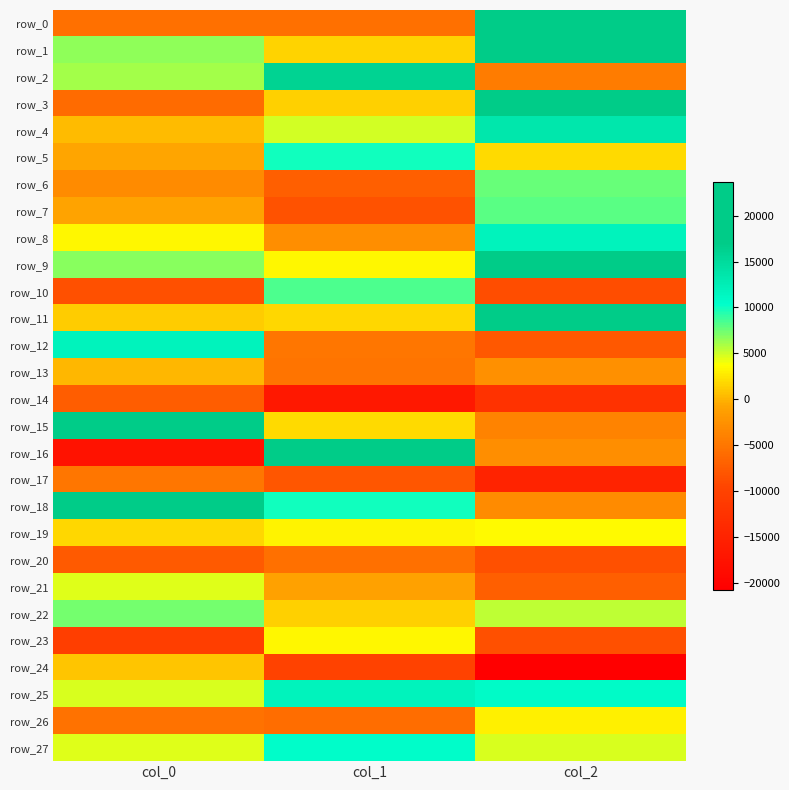

Reading left to right, extract all data points from this chart.

row_0: col_0=-5459.1	col_1=-5599.2	col_2=19505.1
row_1: col_0=6629.7	col_1=1558.6	col_2=18734.0
row_2: col_0=6089.8	col_1=16032.2	col_2=-4583.4
row_3: col_0=-6052.5	col_1=1405.6	col_2=20148.1
row_4: col_0=442.3	col_1=4873.7	col_2=13435.6
row_5: col_0=-738.5	col_1=9906.7	col_2=1935.2
row_6: col_0=-3102.9	col_1=-7117.5	col_2=7680.5
row_7: col_0=-913.5	col_1=-8355.1	col_2=7986.0
row_8: col_0=3317.8	col_1=-2698.3	col_2=11907.7
row_9: col_0=6760.6	col_1=3384.0	col_2=18664.1
row_10: col_0=-8519.6	col_1=8425.8	col_2=-8806.3
row_11: col_0=1219.8	col_1=1805.1	col_2=23720.5
row_12: col_0=11765.6	col_1=-4963.1	col_2=-7886.4
row_13: col_0=169.5	col_1=-5211.2	col_2=-2506.4
row_14: col_0=-7207.1	col_1=-16591.2	col_2=-12463.2
row_15: col_0=18619.3	col_1=1946.5	col_2=-3791.6
row_16: col_0=-17772.8	col_1=17195.2	col_2=-2831.7
row_17: col_0=-4991.7	col_1=-7991.6	col_2=-14950.3
row_18: col_0=17994.4	col_1=9839.3	col_2=-3126.2
row_19: col_0=1768.1	col_1=3182.1	col_2=3490.8
row_20: col_0=-7667.5	col_1=-5512.7	col_2=-8502.7
row_21: col_0=4484.5	col_1=-1097.4	col_2=-7117.7
row_22: col_0=7248.3	col_1=1385.2	col_2=5385.3
row_23: col_0=-10580.6	col_1=3370.2	col_2=-8446.2
row_24: col_0=923.0	col_1=-10143.4	col_2=-20738.2
row_25: col_0=4737.0	col_1=11738.3	col_2=10844.4
row_26: col_0=-5320.0	col_1=-5926.3	col_2=3016.6
row_27: col_0=4513.7	col_1=10687.5	col_2=4652.9